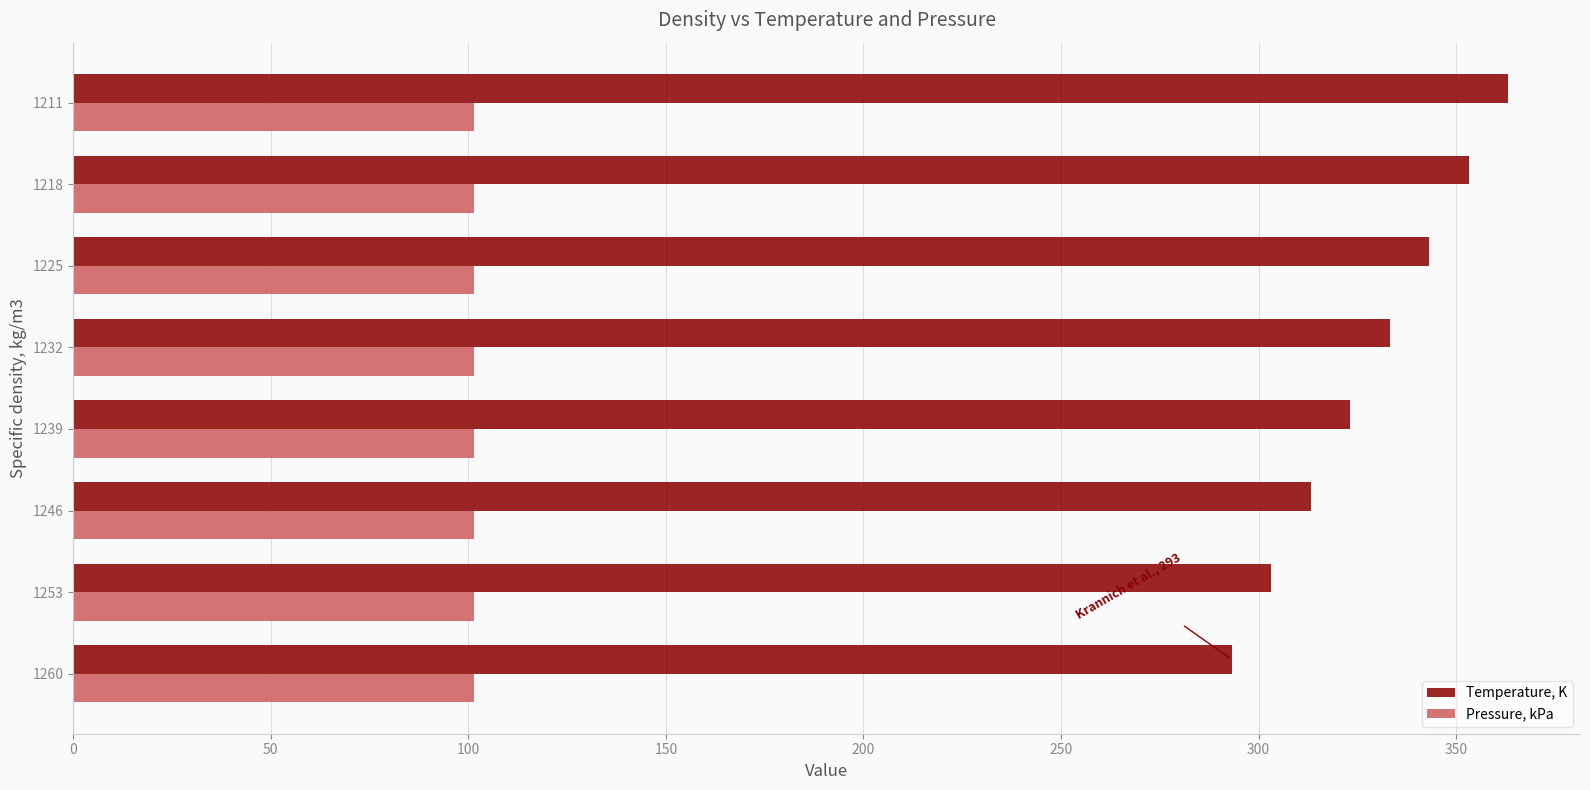

Which series changed the most between 1246 and 1218?

Temperature, K